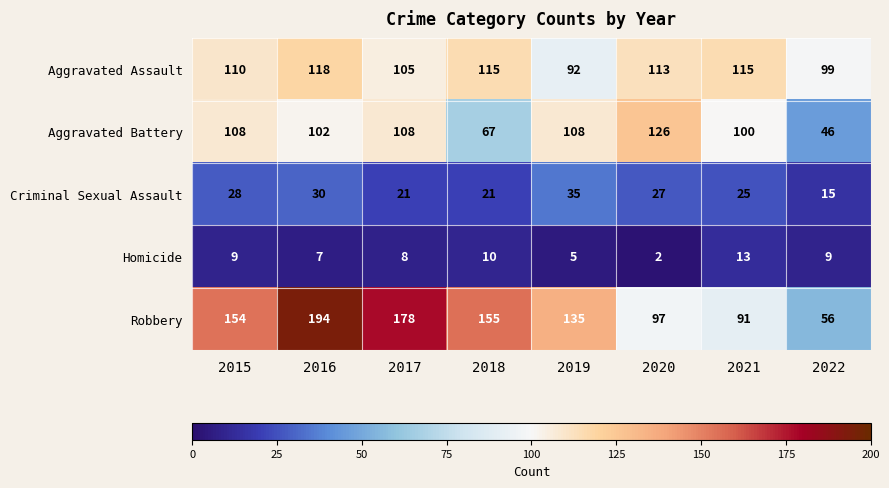

At which label does Criminal Sexual Assault first exceed 27?

2015